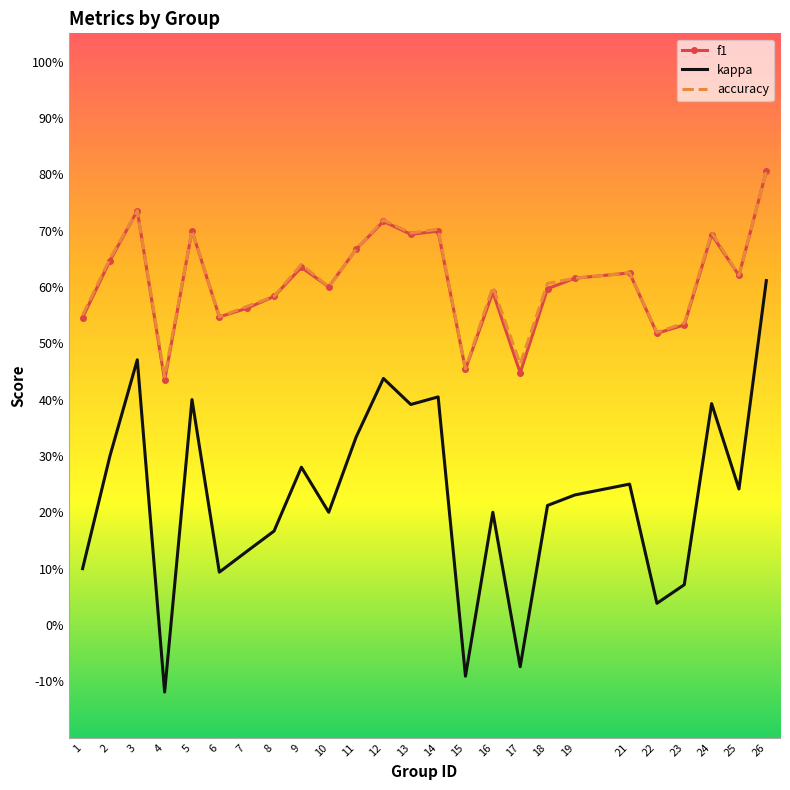

What is the sum of the f1 values at 1 and 14?

1.2